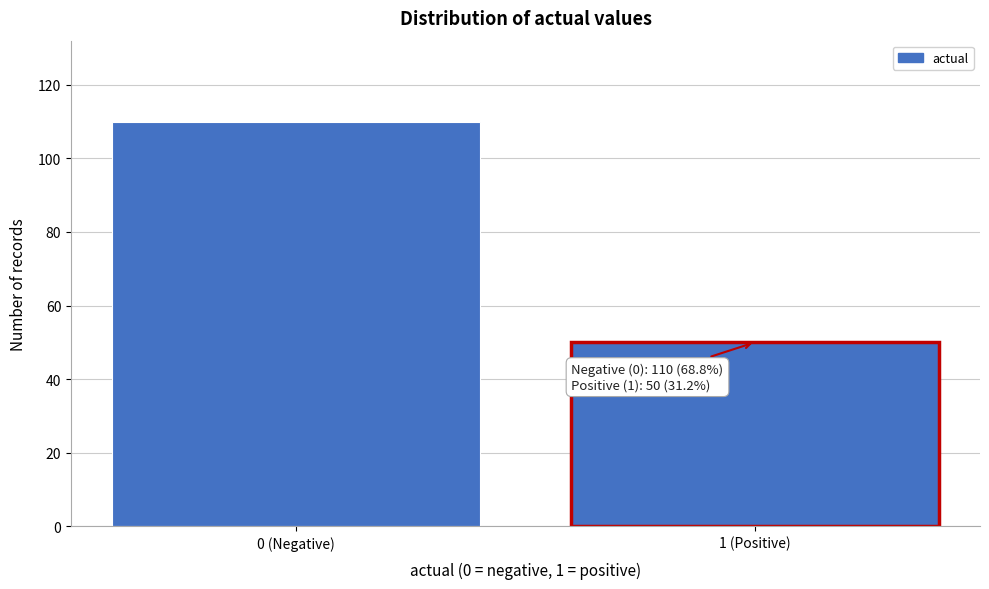

Reading left to right, what are all the values shown in this chart?

110	50